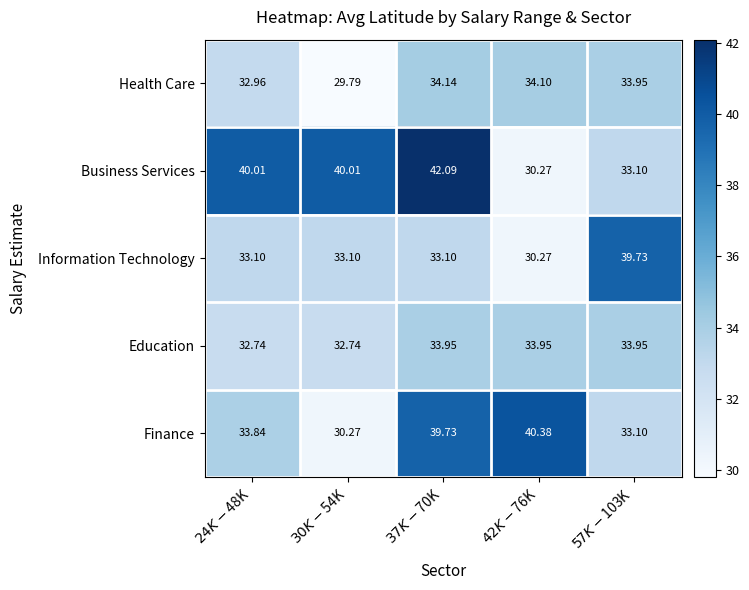

Which series has the largest range (max minus min)?

Business Services